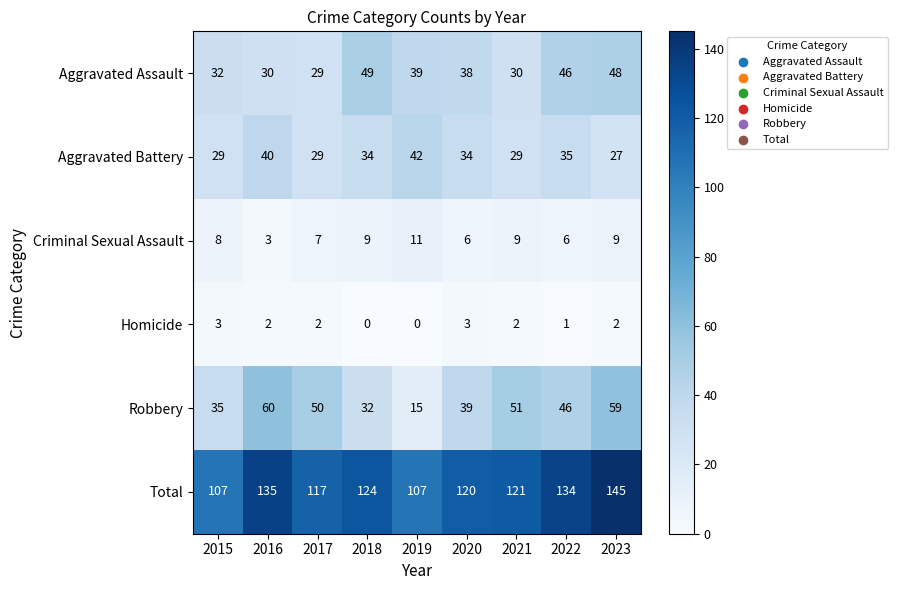

Which label corresponds to the largest value in the chart?

2023